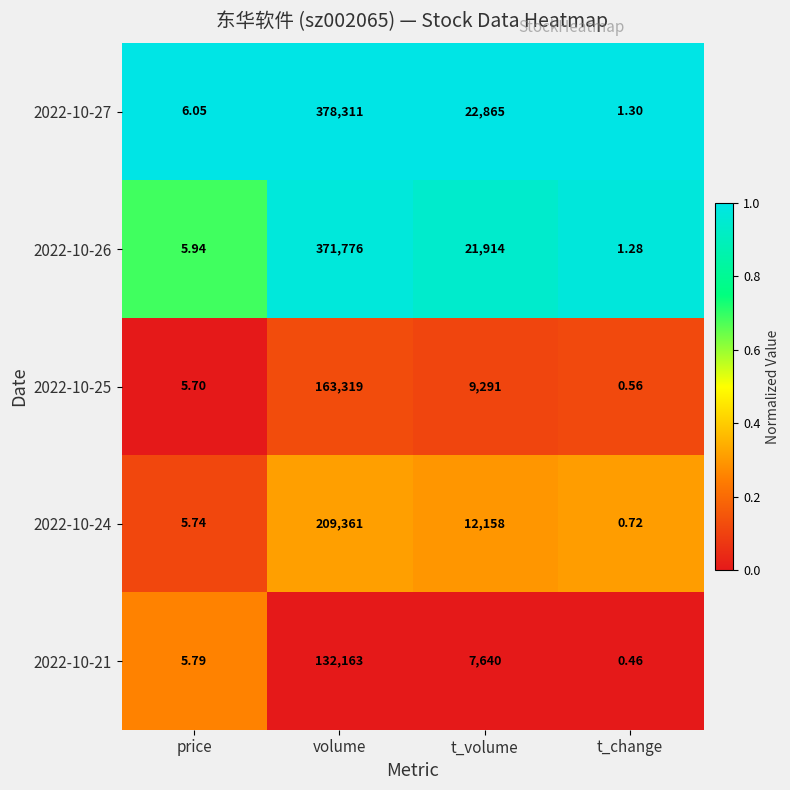

Where is 2022-10-27 nearest to the value 189156?

t_volume